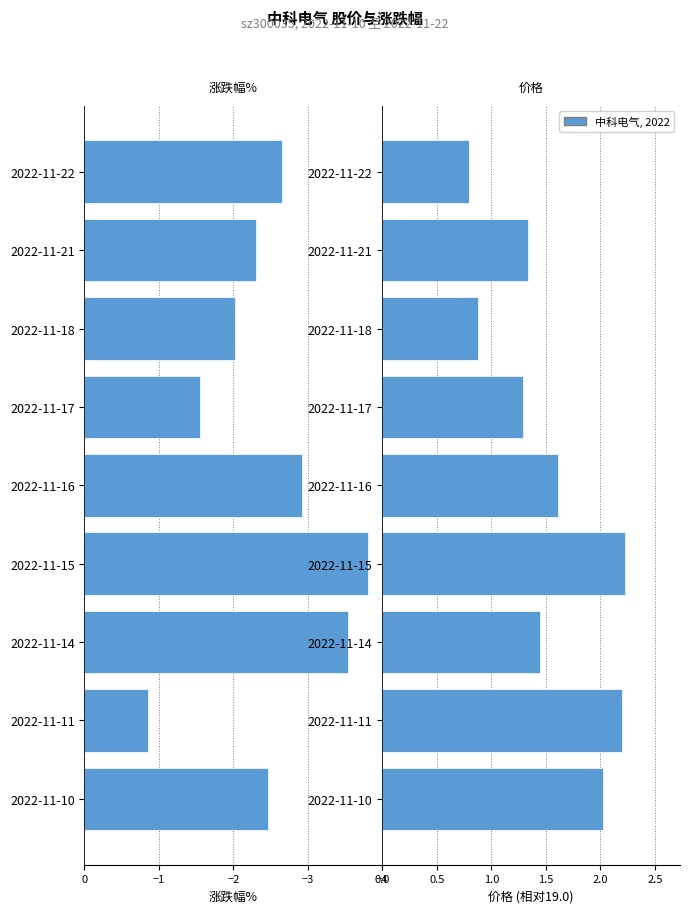

Between 2022-11-15 and 2022-11-10, which is larger?

2022-11-10